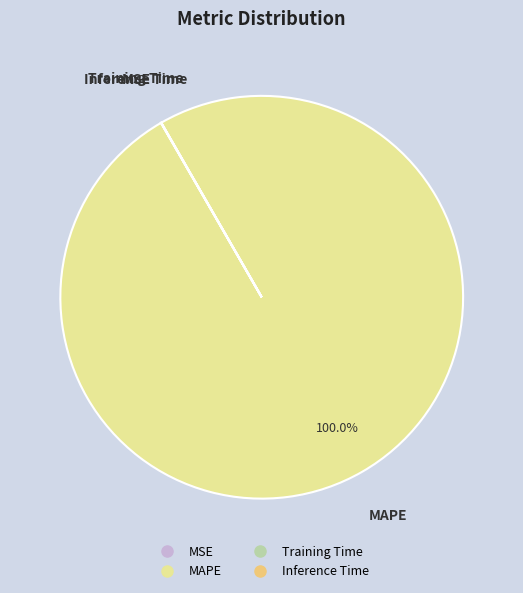

Which category accounts for the majority?

MAPE